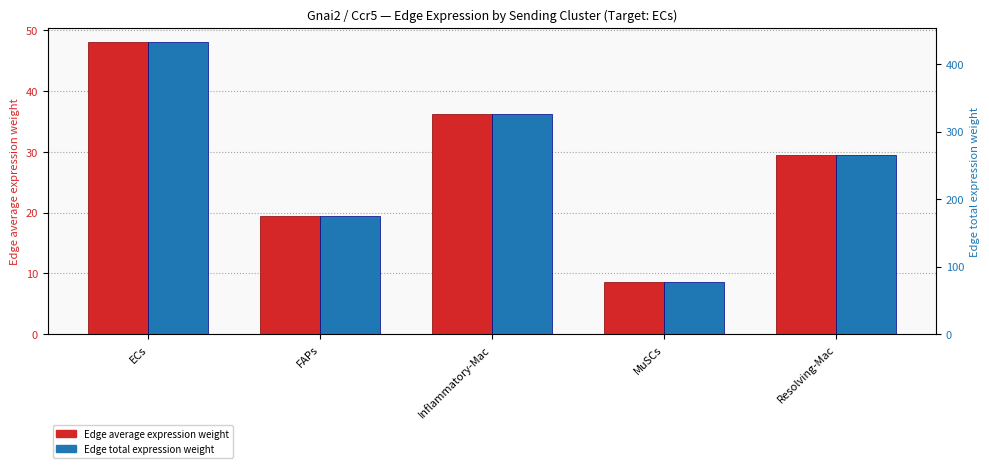

Which series has the widest spread of values?

Edge total expression weight